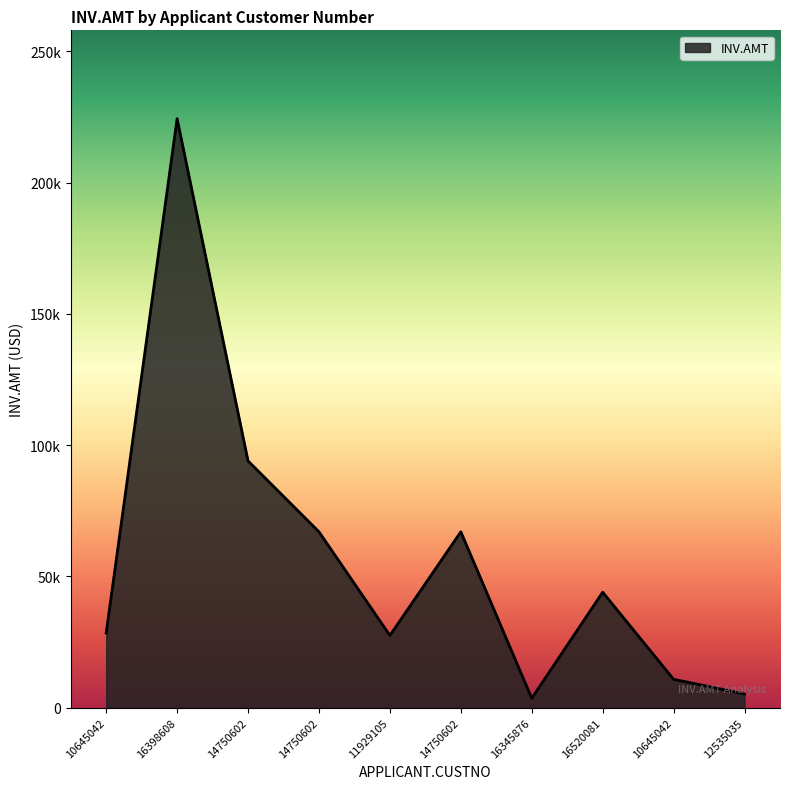

True or false: the data shows 8150.1 at 12535035.

False